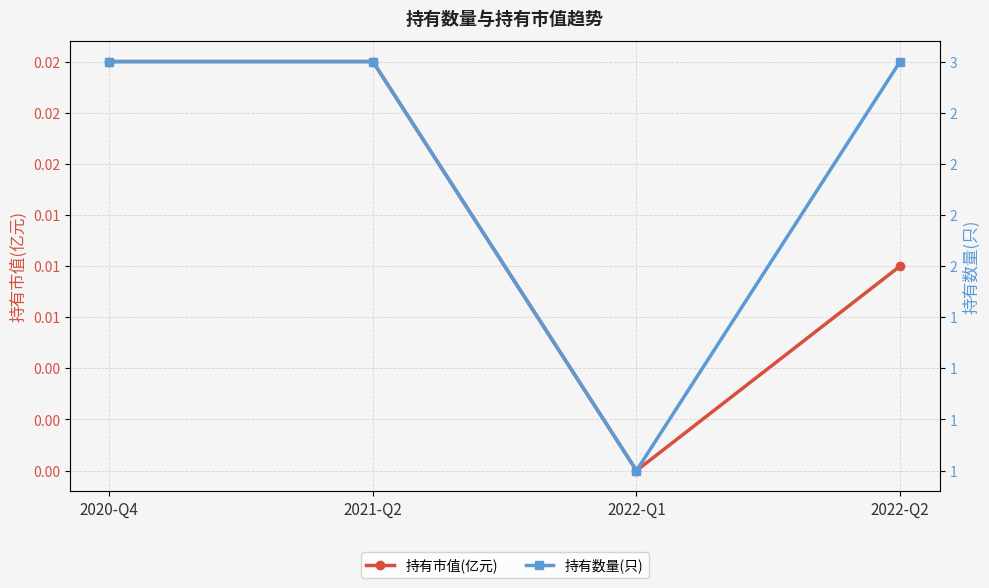

Which series changed the most between 2020-Q4 and 2022-Q1?

持有数量(只)